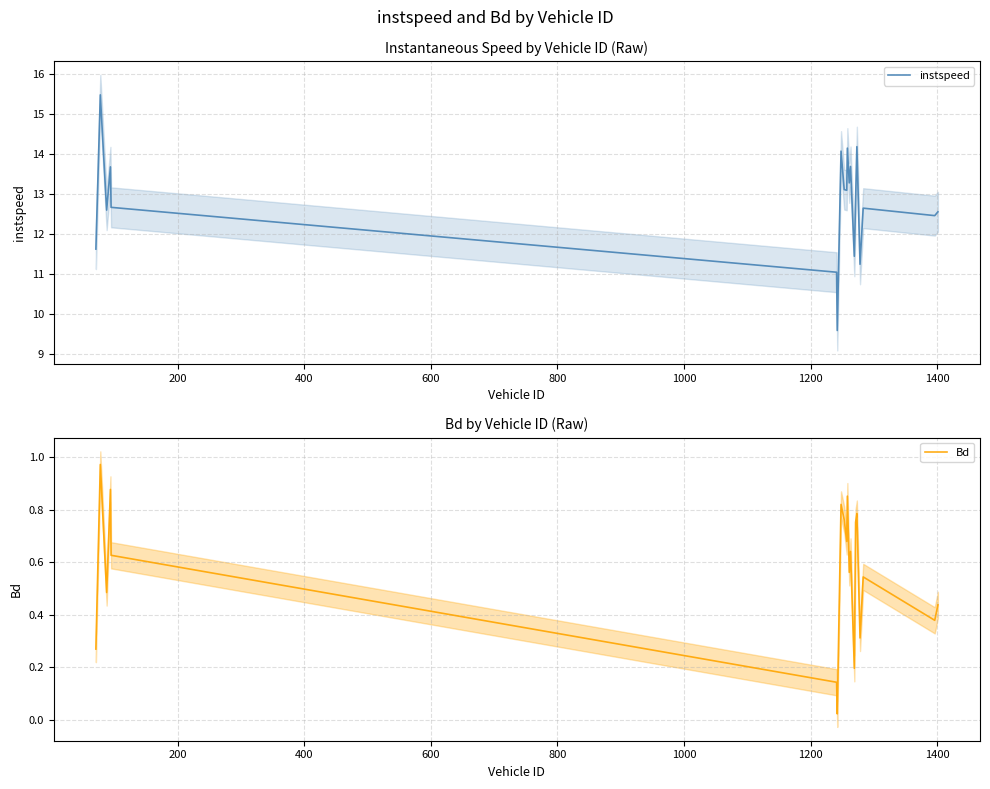

True or false: instspeed and Bd intersect in this chart.

False